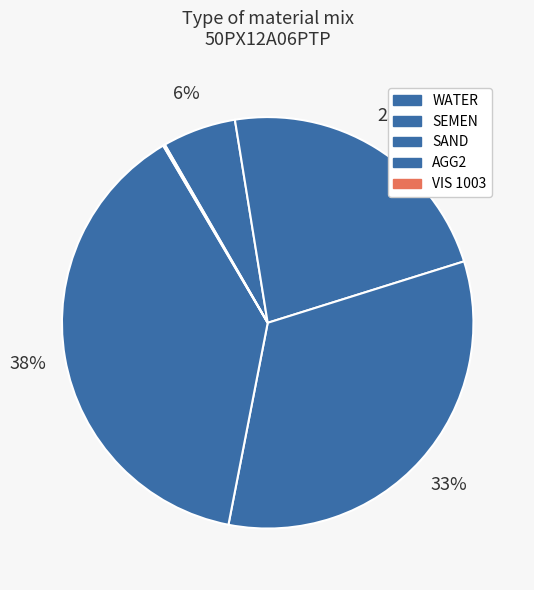

What is the largest slice in the pie chart?

AGG2